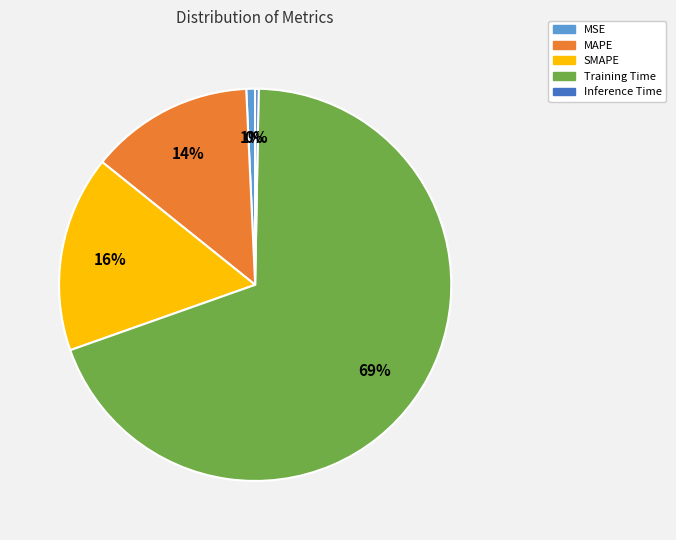

Which slice is the largest?

Training Time